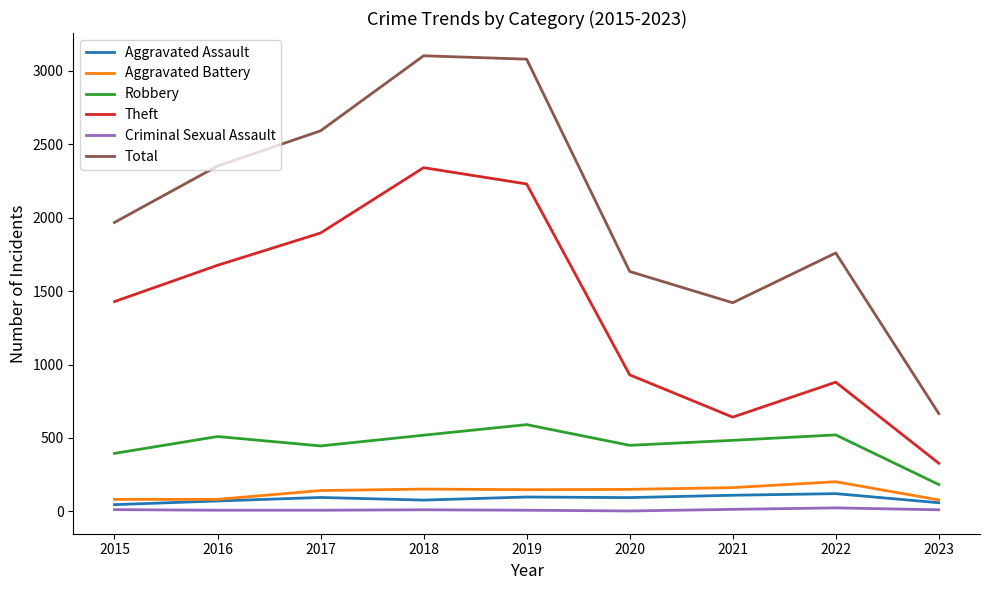

Where does the Criminal Sexual Assault series first go above 11?

2015